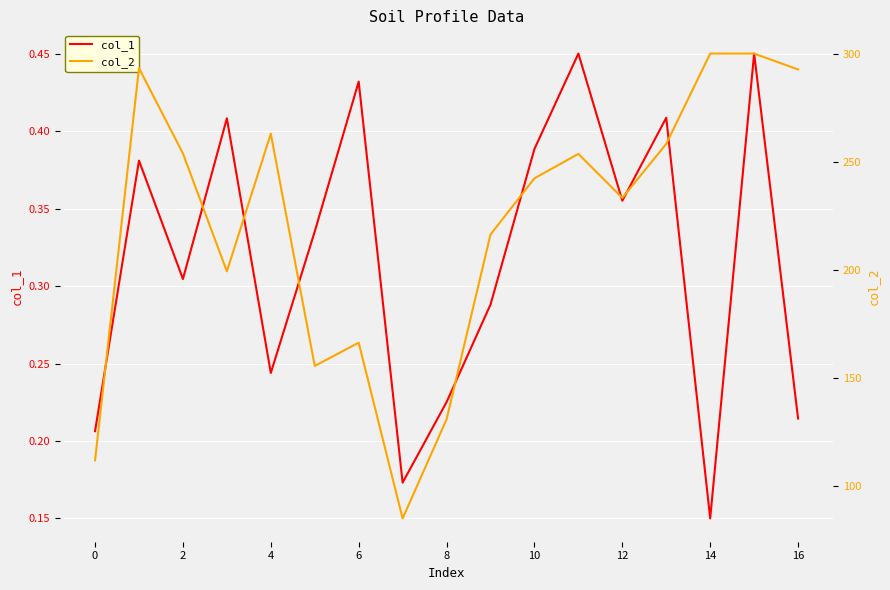

Is it true that col_1 equals 0.4 at 8?

False